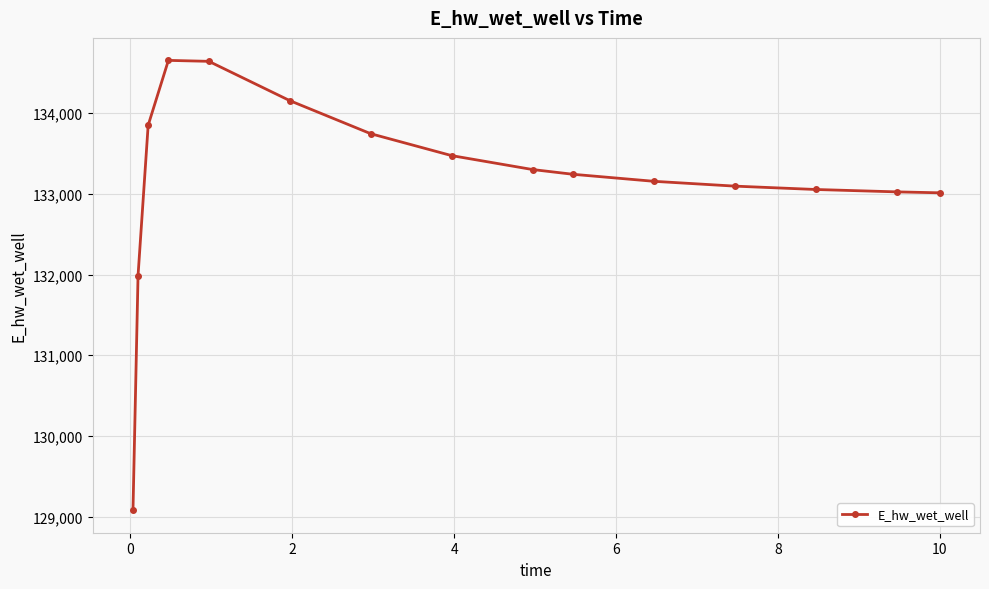

How many data points are less than 133242?

7